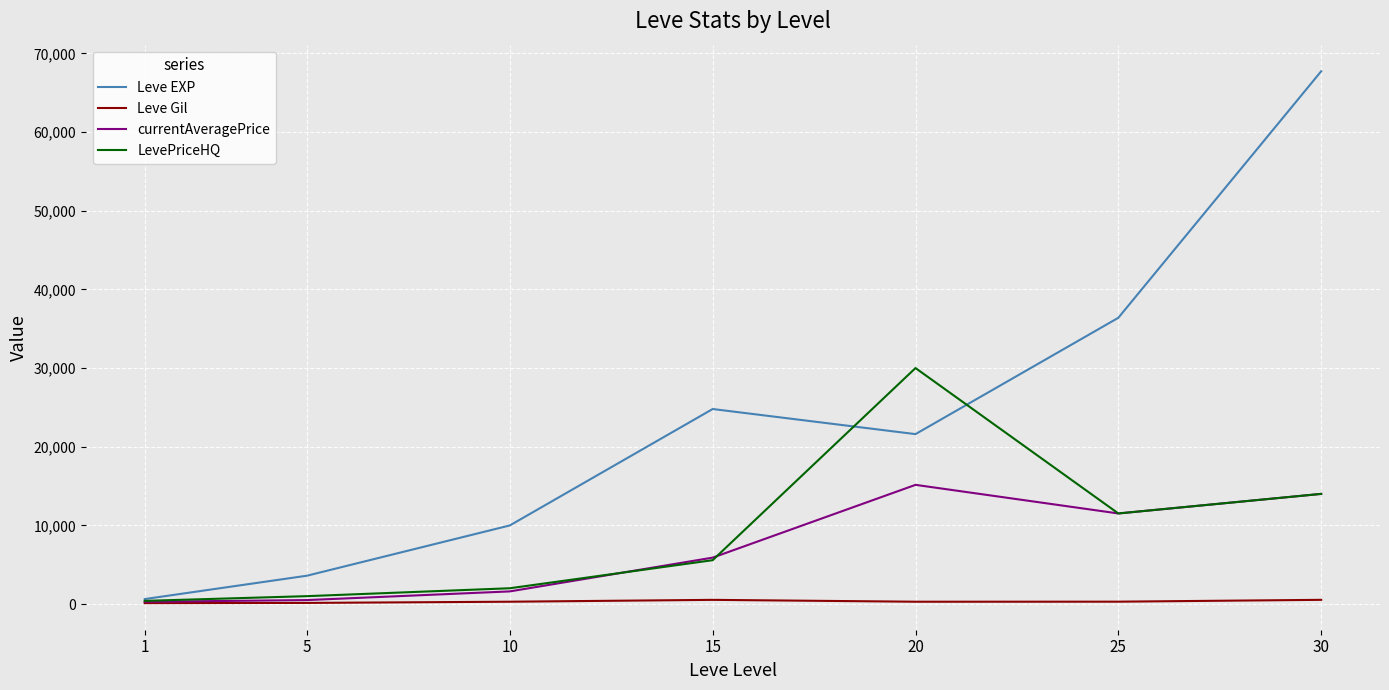

The value of currentAveragePrice at 15 is 2471.2. True or false?

False